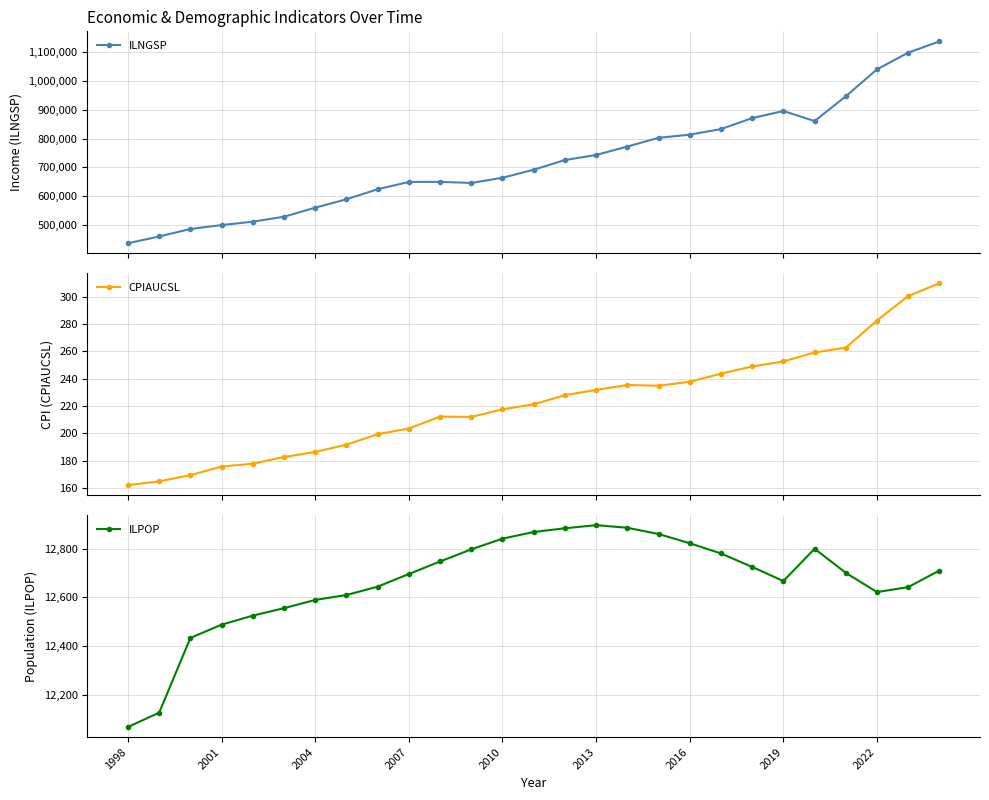

What are all the series names shown in the legend?

ILNGSP, CPIAUCSL, ILPOP